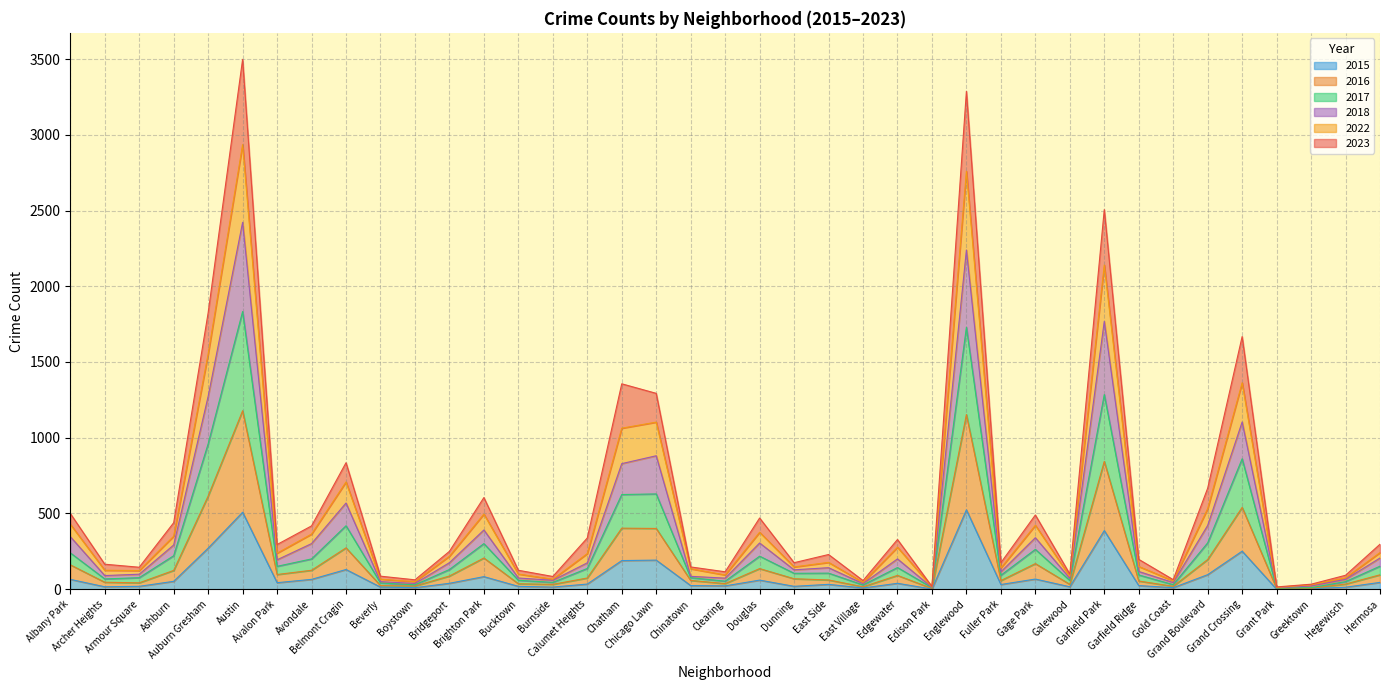

Reading left to right, what are all the values shown in this chart?

2023: Albany Park=500	Archer Heights=165	Armour Square=145	Ashburn=439	Auburn Gresham=1825	Austin=3498	Avalon Park=295	Avondale=418	Belmont Cragin=835	Beverly=86	Boystown=62	Bridgeport=250	Brighton Park=605	Bucktown=125	Burnside=84	Calumet Heights=338	Chatham=1356	Chicago Lawn=1293	Chinatown=147	Clearing=115	Douglas=470	Dunning=175	East Side=229	East Village=57	Edgewater=328	Edison Park=18	Englewood=3287	Fuller Park=175	Gage Park=490	Galewood=100	Garfield Park=2506	Garfield Ridge=197	Gold Coast=63	Grand Boulevard=667	Grand Crossing=1668	Grant Park=15	Greektown=33	Hegewisch=92	Hermosa=297
2016: Albany Park=161	Archer Heights=46	Armour Square=42	Ashburn=124	Auburn Gresham=615	Austin=1178	Avalon Park=97	Avondale=125	Belmont Cragin=273	Beverly=24	Boystown=21	Bridgeport=87	Brighton Park=206	Bucktown=36	Burnside=32	Calumet Heights=74	Chatham=403	Chicago Lawn=401	Chinatown=58	Clearing=37	Douglas=136	Dunning=69	East Side=61	East Village=16	Edgewater=91	Edison Park=5	Englewood=1153	Fuller Park=57	Gage Park=169	Galewood=32	Garfield Park=844	Garfield Ridge=54	Gold Coast=19	Grand Boulevard=196	Grand Crossing=540	Grant Park=5	Greektown=6	Hegewisch=34	Hermosa=95
2022: Albany Park=429	Archer Heights=125	Armour Square=123	Ashburn=350	Auburn Gresham=1553	Austin=2935	Avalon Park=238	Avondale=364	Belmont Cragin=708	Beverly=66	Boystown=50	Bridgeport=218	Brighton Park=496	Bucktown=100	Burnside=66	Calumet Heights=235	Chatham=1063	Chicago Lawn=1103	Chinatown=135	Clearing=94	Douglas=376	Dunning=147	East Side=177	East Village=45	Edgewater=277	Edison Park=15	Englewood=2759	Fuller Park=140	Gage Park=422	Galewood=84	Garfield Park=2140	Garfield Ridge=150	Gold Coast=55	Grand Boulevard=532	Grand Crossing=1363	Grant Park=12	Greektown=29	Hegewisch=75	Hermosa=242
2017: Albany Park=240	Archer Heights=68	Armour Square=76	Ashburn=221	Auburn Gresham=960	Austin=1833	Avalon Park=151	Avondale=200	Belmont Cragin=419	Beverly=41	Boystown=29	Bridgeport=130	Brighton Park=301	Bucktown=59	Burnside=45	Calumet Heights=137	Chatham=625	Chicago Lawn=629	Chinatown=76	Clearing=53	Douglas=218	Dunning=105	East Side=106	East Village=28	Edgewater=143	Edison Park=10	Englewood=1729	Fuller Park=92	Gage Park=263	Galewood=58	Garfield Park=1285	Garfield Ridge=94	Gold Coast=30	Grand Boulevard=306	Grand Crossing=861	Grant Park=7	Greektown=10	Hegewisch=50	Hermosa=152
2015: Albany Park=65	Archer Heights=16	Armour Square=19	Ashburn=52	Auburn Gresham=271	Austin=508	Avalon Park=43	Avondale=65	Belmont Cragin=130	Beverly=14	Boystown=10	Bridgeport=39	Brighton Park=83	Bucktown=19	Burnside=14	Calumet Heights=34	Chatham=189	Chicago Lawn=192	Chinatown=24	Clearing=22	Douglas=60	Dunning=19	East Side=32	East Village=8	Edgewater=39	Edison Park=1	Englewood=524	Fuller Park=31	Gage Park=67	Galewood=16	Garfield Park=387	Garfield Ridge=24	Gold Coast=10	Grand Boulevard=96	Grand Crossing=251	Grant Park=0	Greektown=4	Hegewisch=13	Hermosa=45
2018: Albany Park=347	Archer Heights=90	Armour Square=99	Ashburn=292	Auburn Gresham=1273	Austin=2422	Avalon Park=194	Avondale=301	Belmont Cragin=569	Beverly=50	Boystown=38	Bridgeport=175	Brighton Park=391	Bucktown=74	Burnside=59	Calumet Heights=174	Chatham=829	Chicago Lawn=881	Chinatown=85	Clearing=73	Douglas=305	Dunning=128	East Side=142	East Village=37	Edgewater=200	Edison Park=12	Englewood=2239	Fuller Park=115	Gage Park=340	Galewood=72	Garfield Park=1768	Garfield Ridge=117	Gold Coast=44	Grand Boulevard=421	Grand Crossing=1104	Grant Park=10	Greektown=21	Hegewisch=65	Hermosa=206